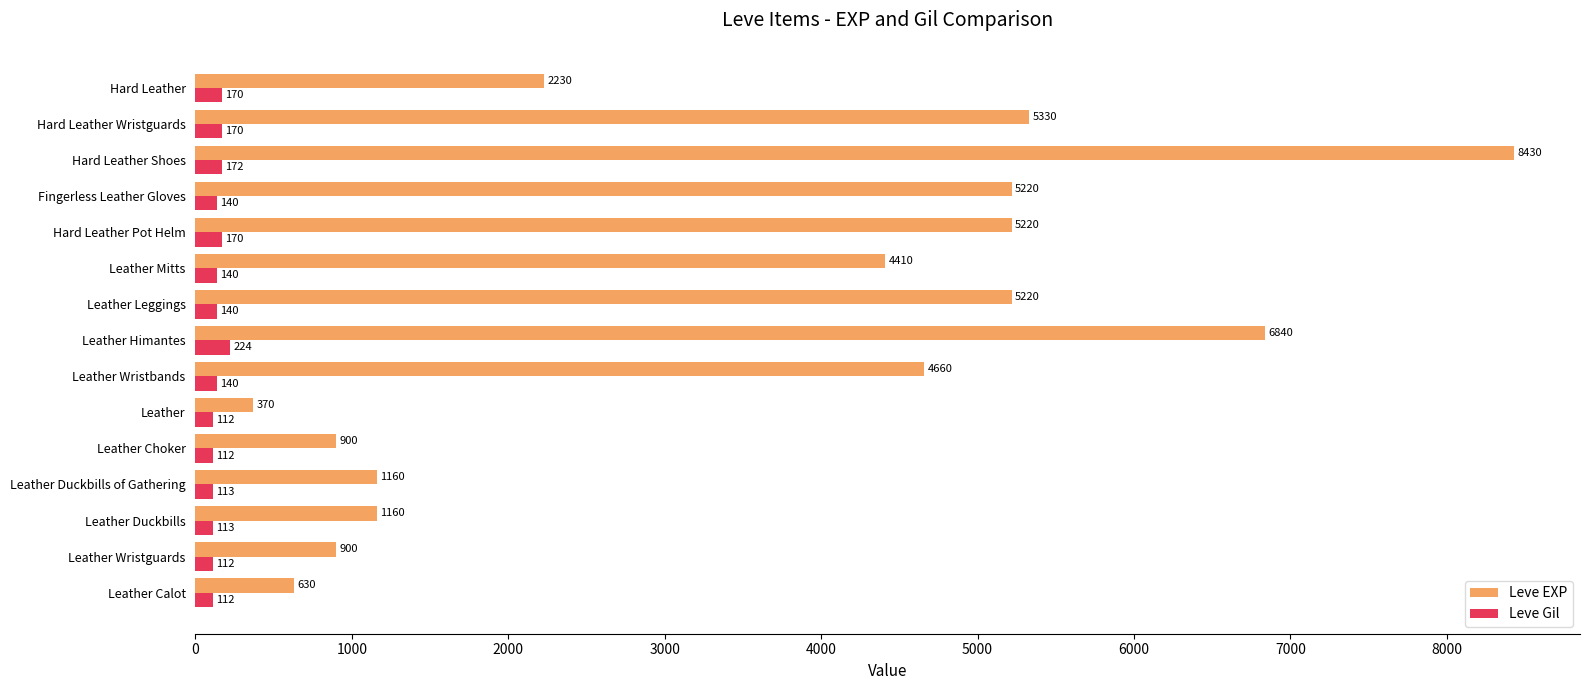

The Leve EXP series shows 4660 at Leather Wristbands. True or false?

True